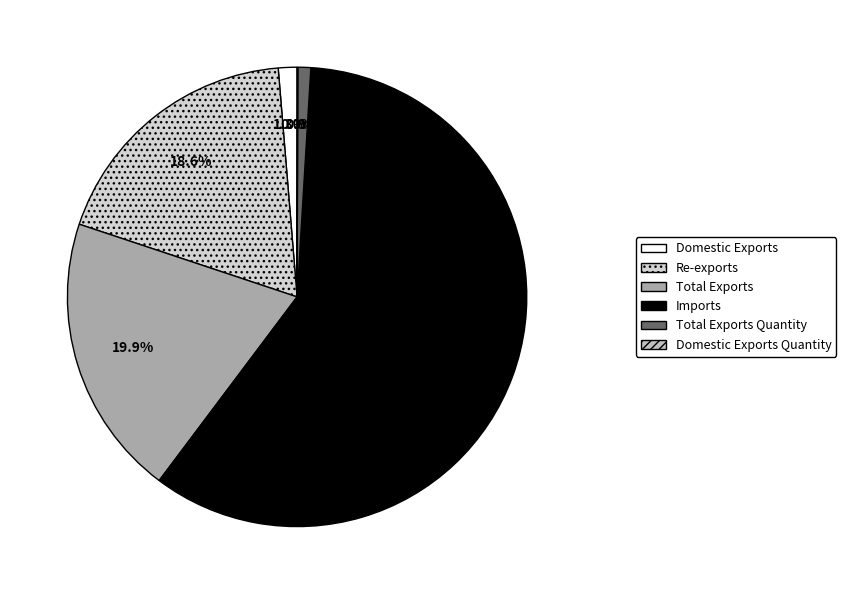

How many slices are in this pie chart?

6